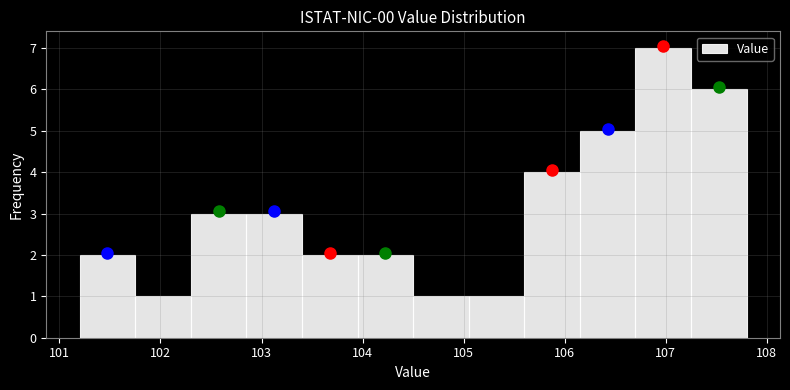

What is the height of the bar covering 103.95 to 104.50 on the x-axis? Neither the bar edges nor the heights are printed on the chart, so give them approximately, as read against the axes.

2